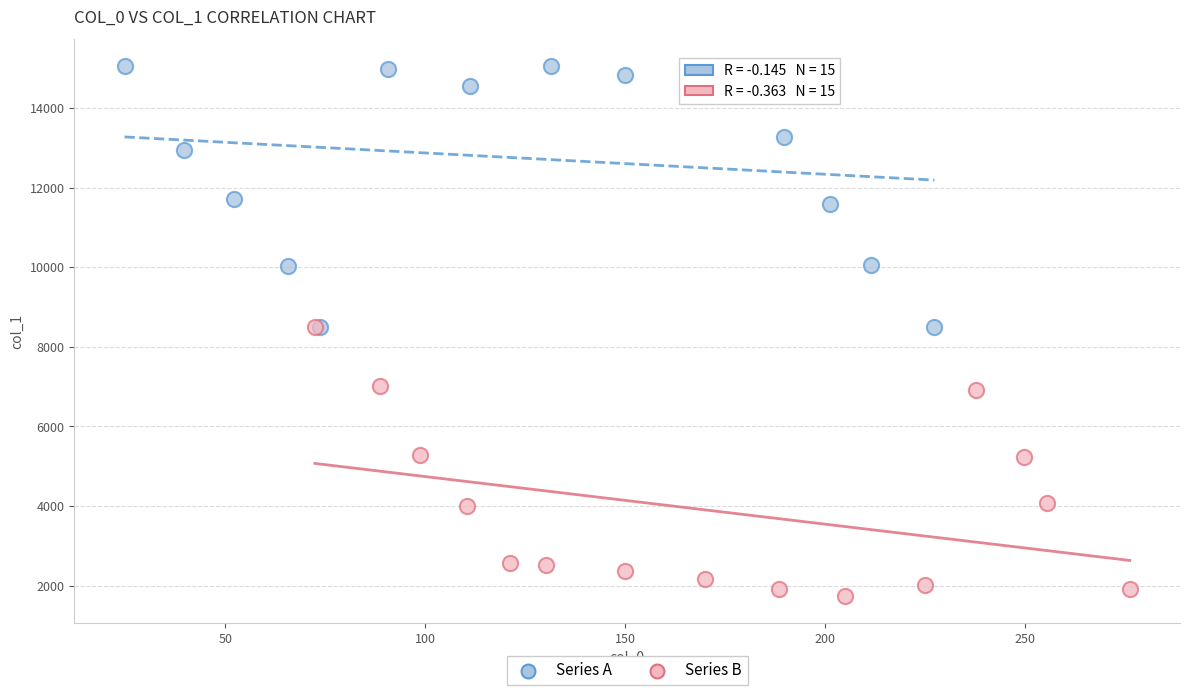

Which series reaches the minimum Y coordinate?

Series B